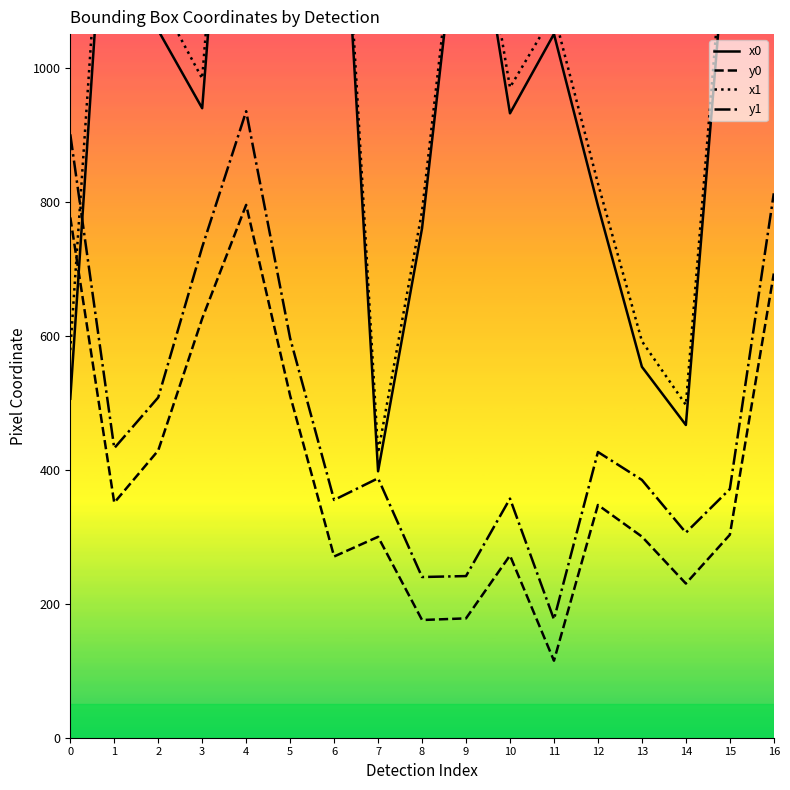

At which category does y1 reach its first local valley?

1